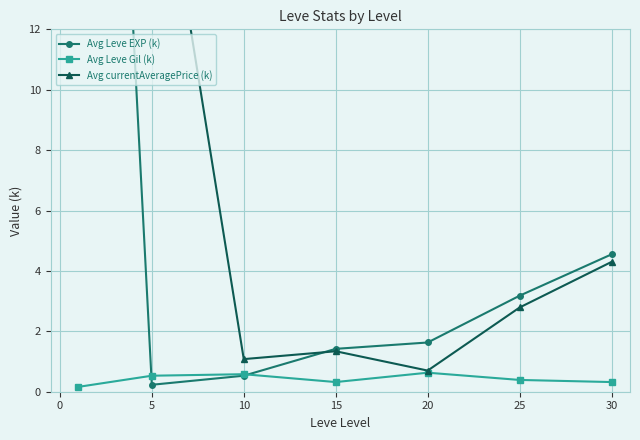

What is the difference between the maximum and minimum values in the Avg currentAveragePrice (k) series?

19.3